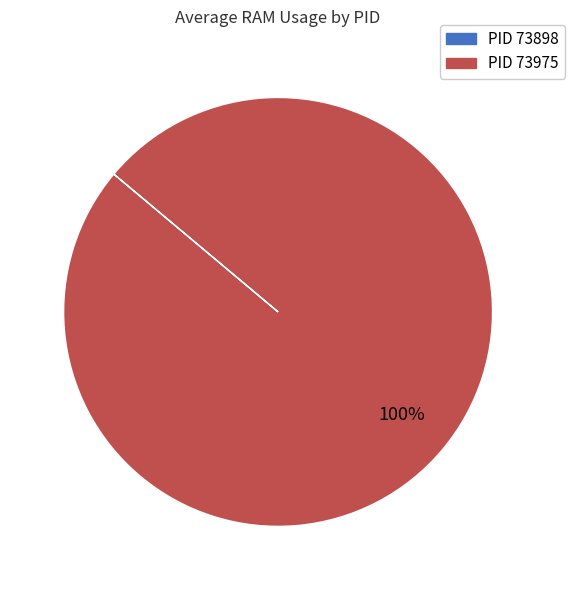

To the nearest percent, what is the difference between the largest and smallest slice percentages?

100%